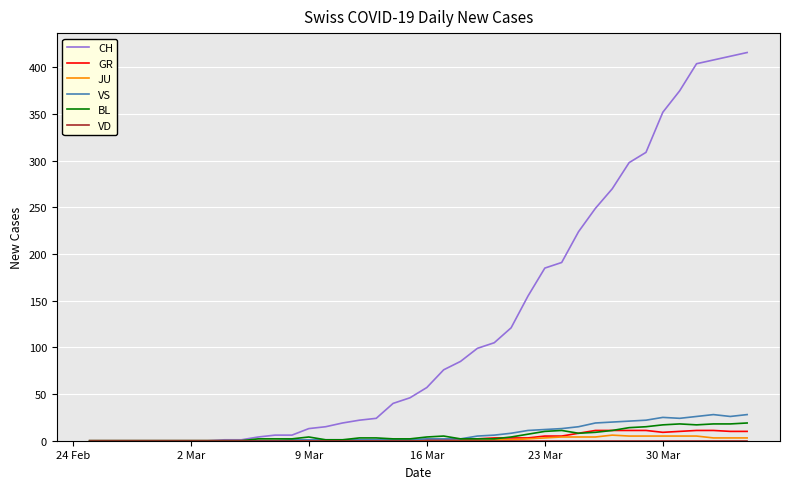

Does the chart display data point markers on the line(s)?

No